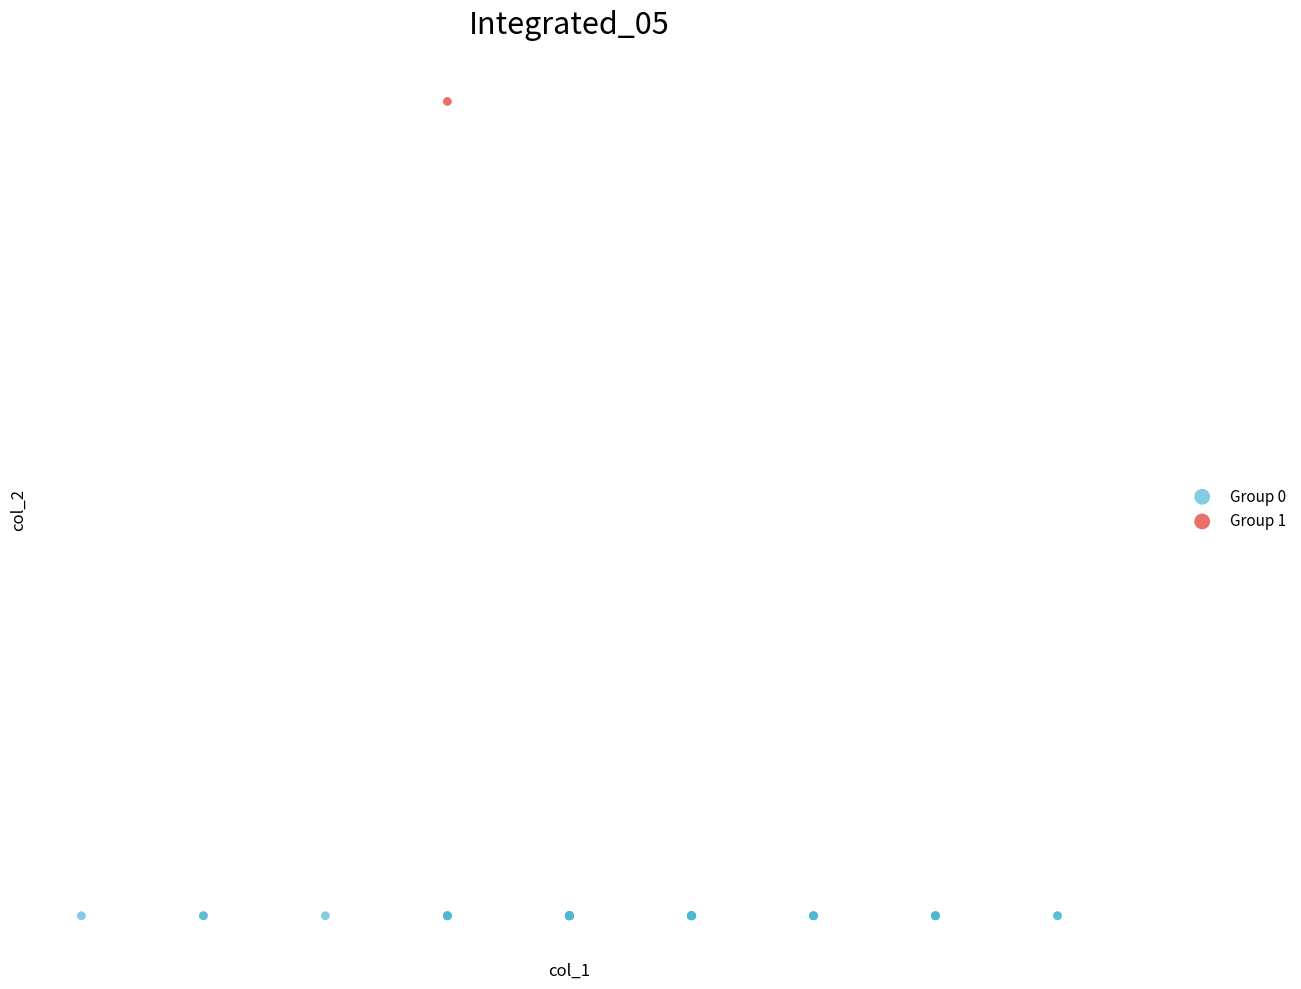

Which series contains the highest Y value?

Group 1